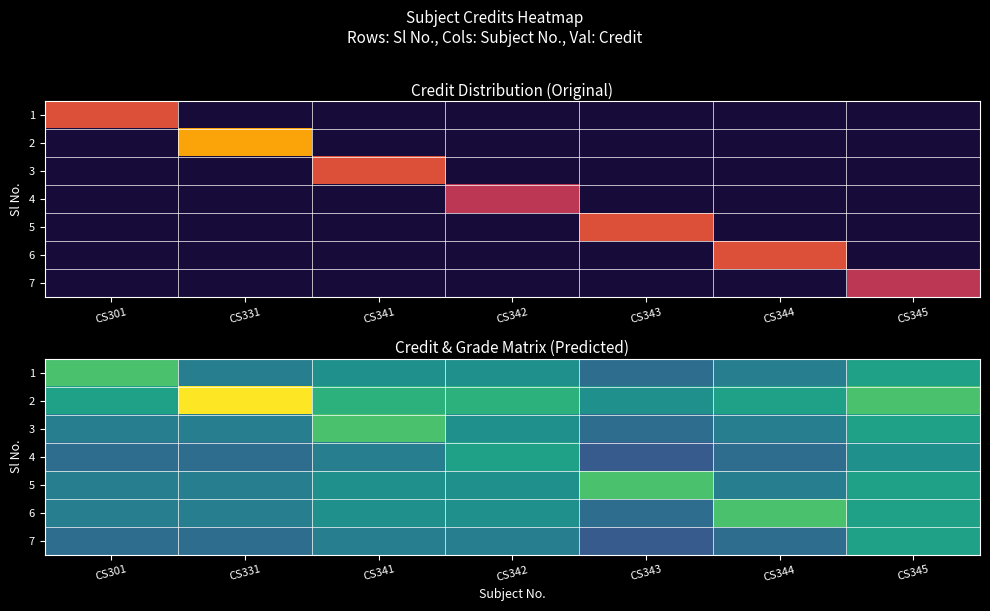

At which category is the sum across all series the highest?

CS345